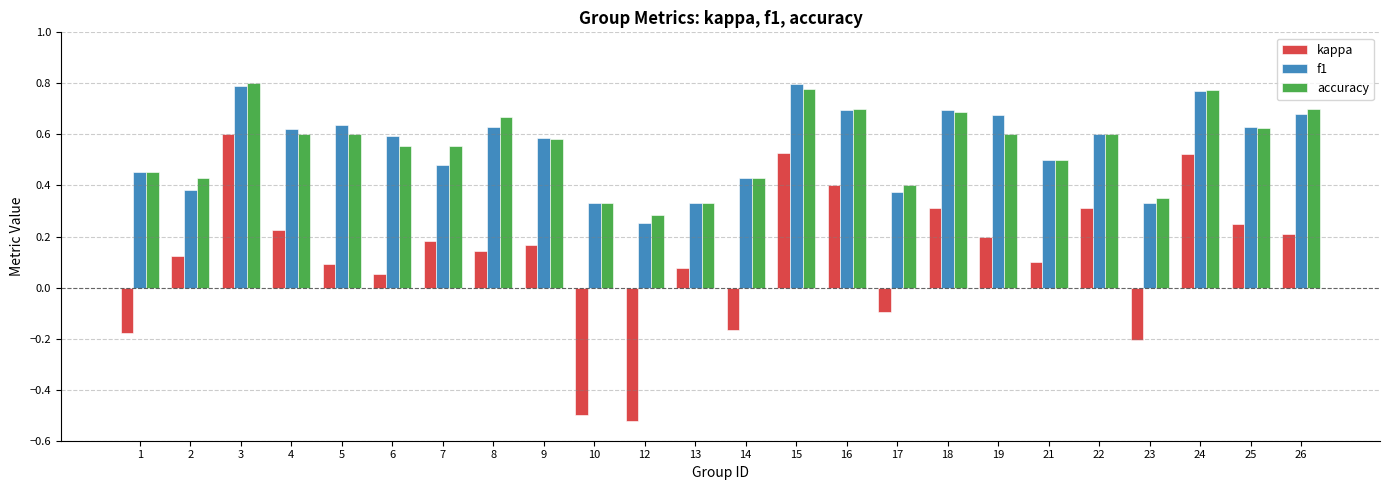

Which series has the widest spread of values?

kappa